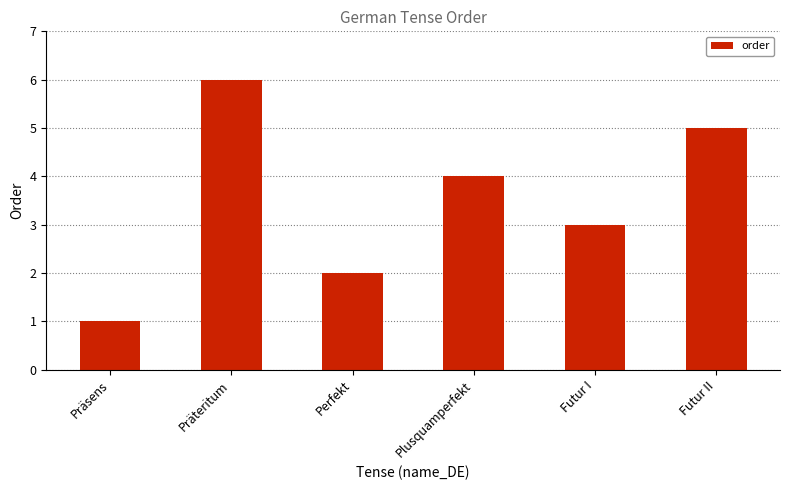

Is it true that the value at Präteritum is 6?

True